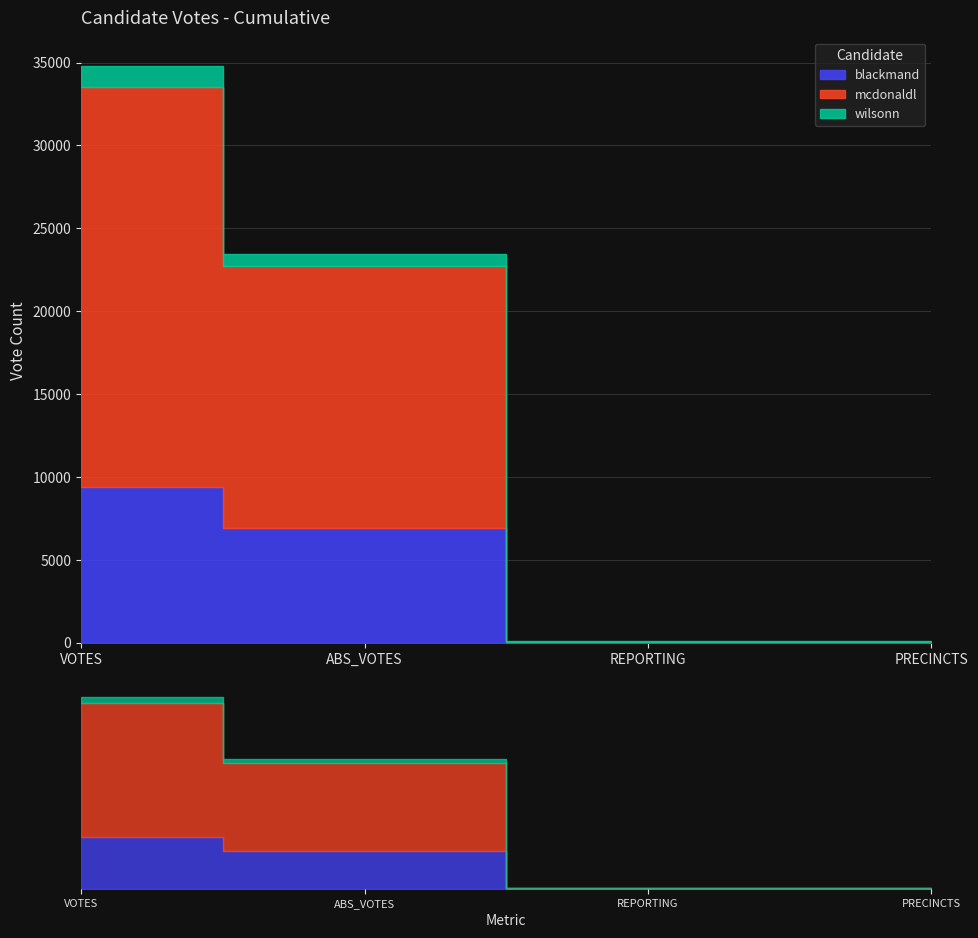

The value of wilsonn at ABS_VOTES is 712. True or false?

True